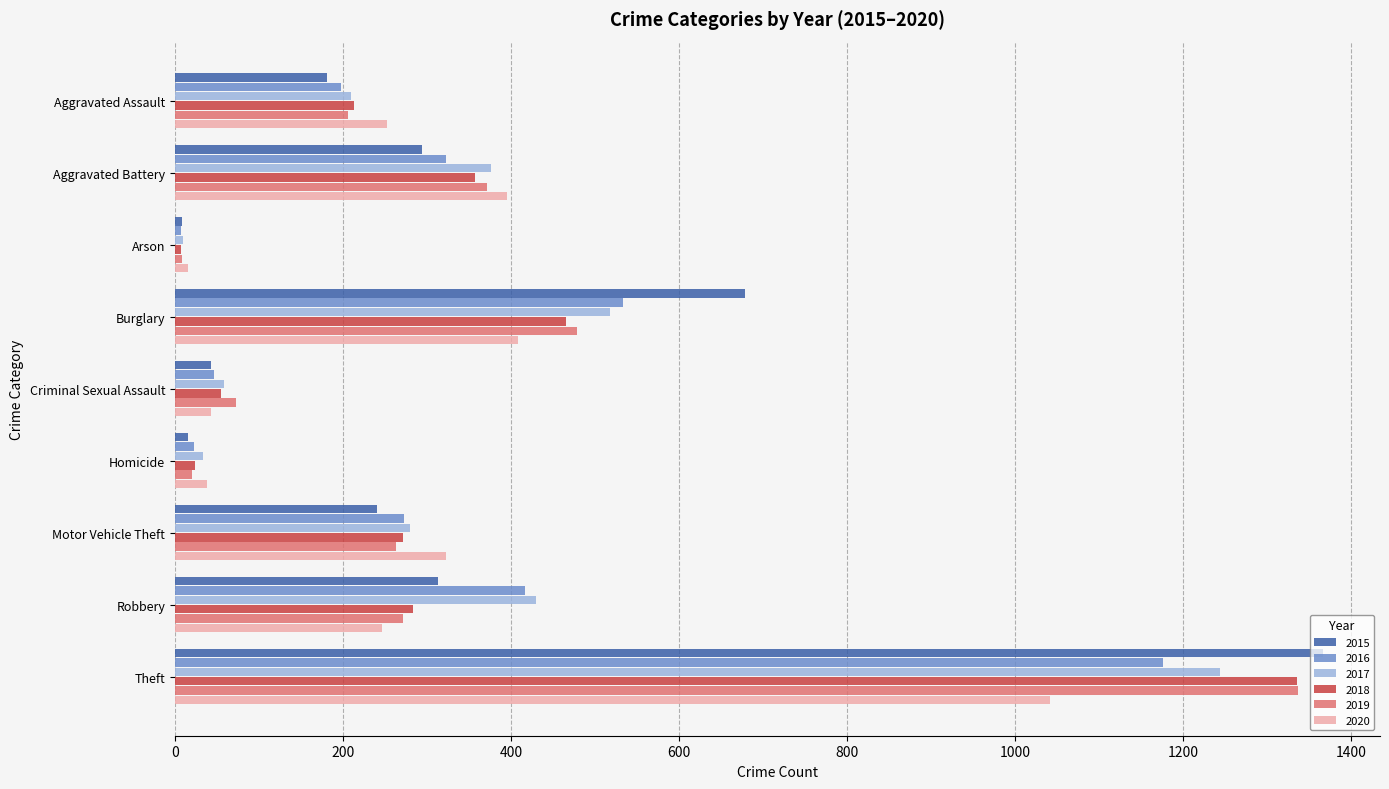

Count the number of categories in the chart.

9